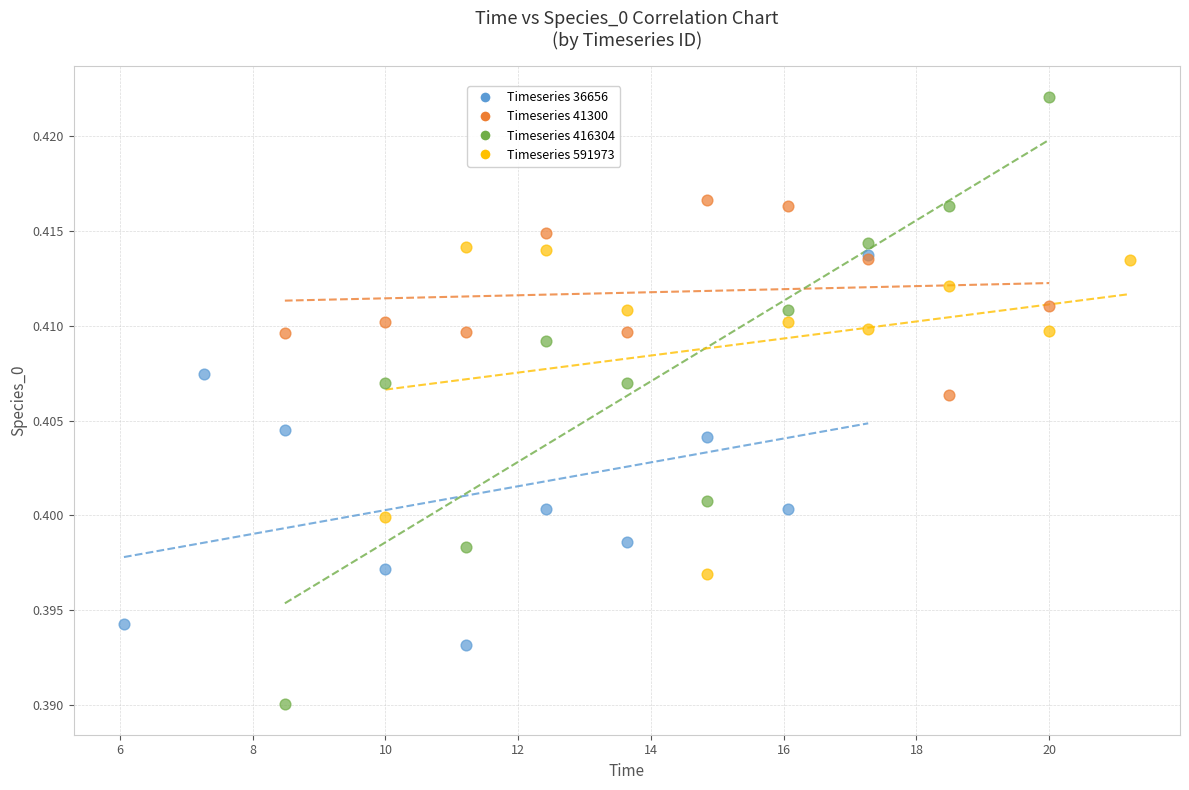

What are all the series names shown in the legend?

Timeseries 36656, Timeseries 41300, Timeseries 416304, Timeseries 591973